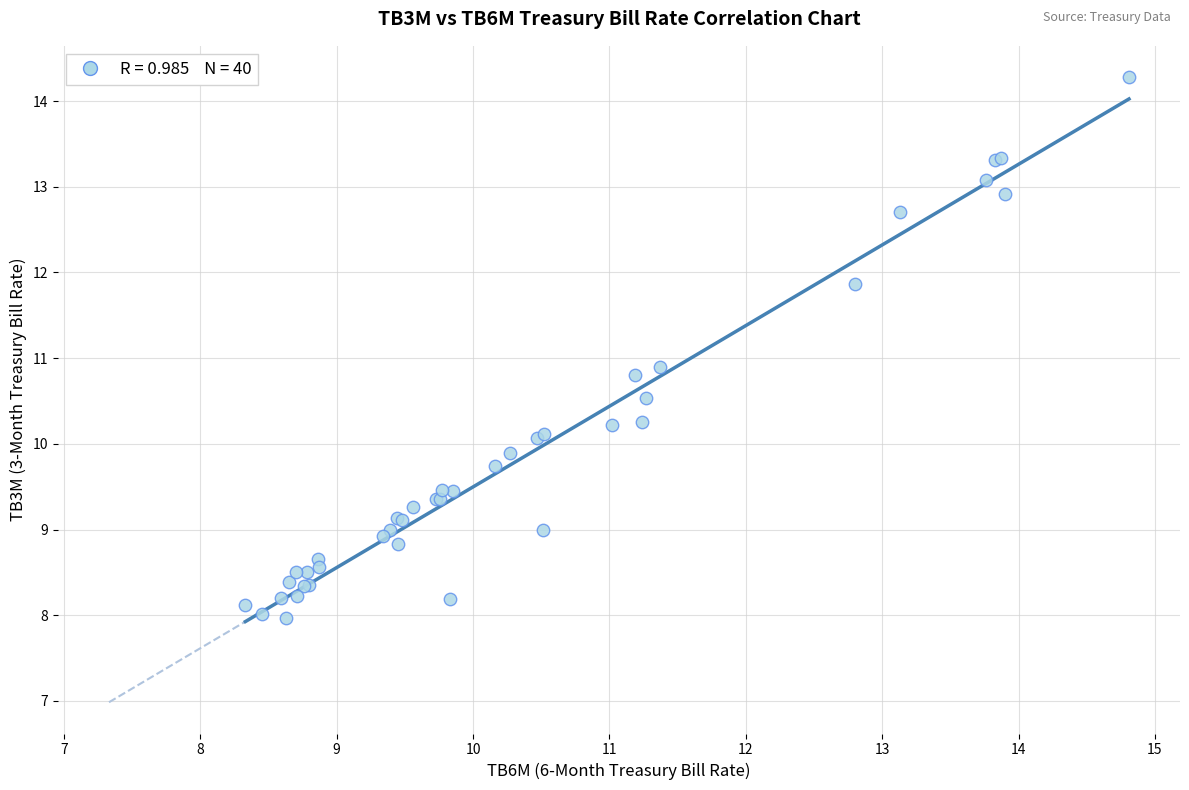

What Y value in the scatter plot is closest to 11?

10.9